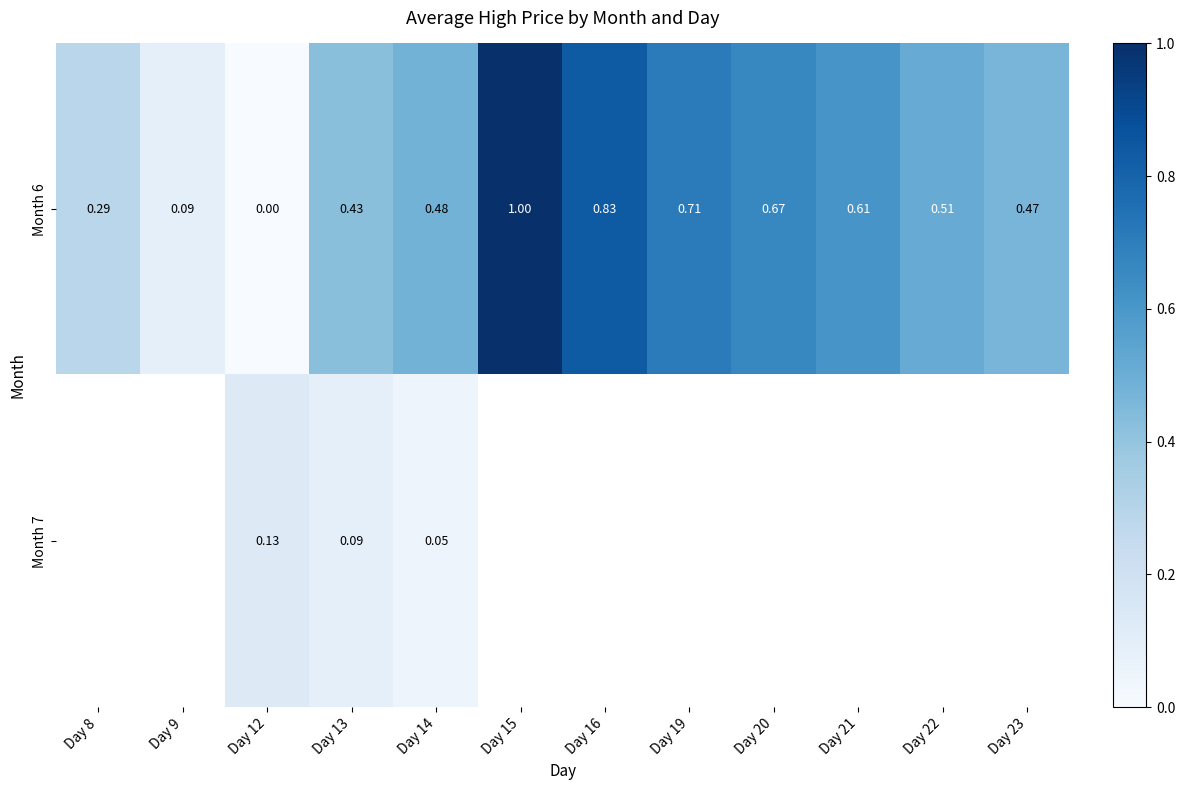

Is the value of Month 6 at Day 20 greater than the value of Month 7 at Day 12?

Yes